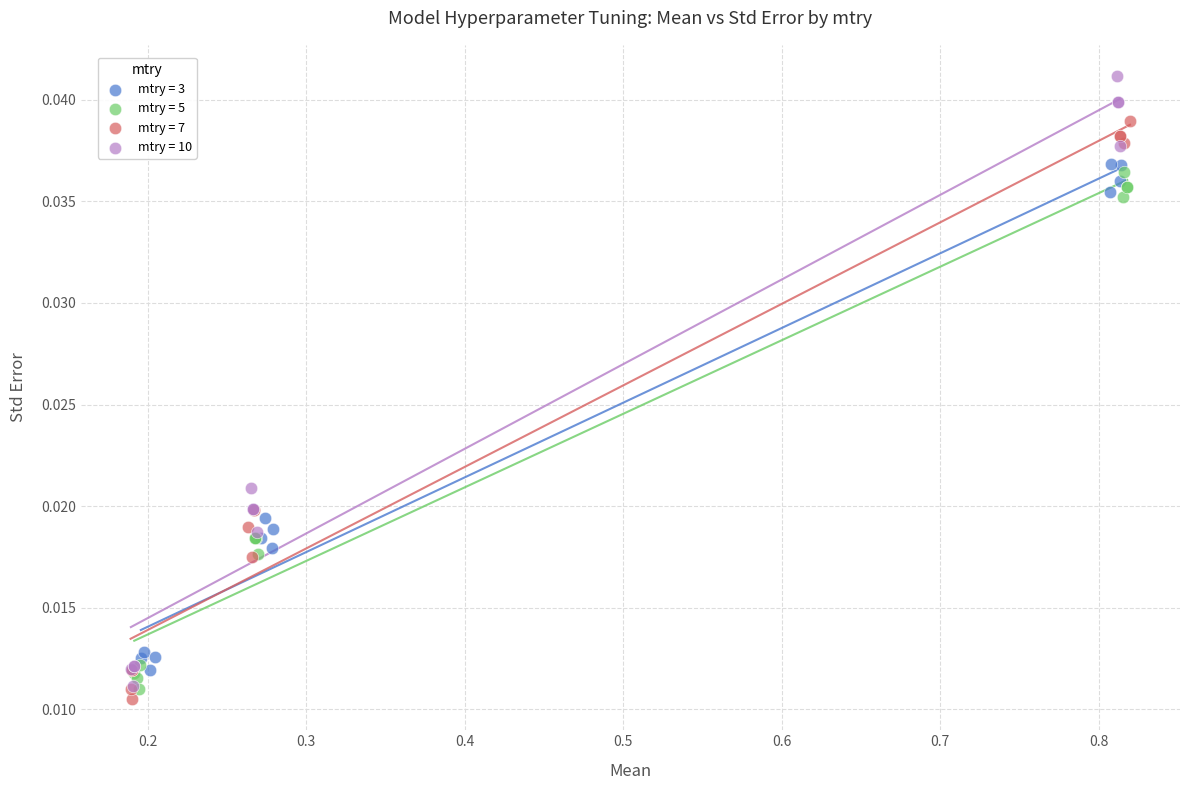

Which series reaches the maximum Y coordinate?

mtry = 10